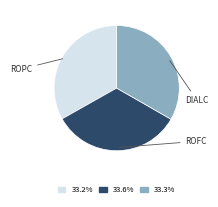

Count the number of slices in the pie.

3